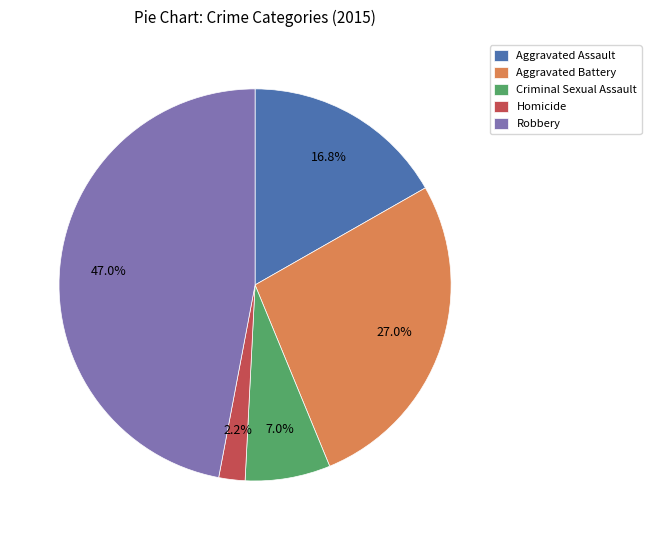

Which slice is the smallest?

Homicide